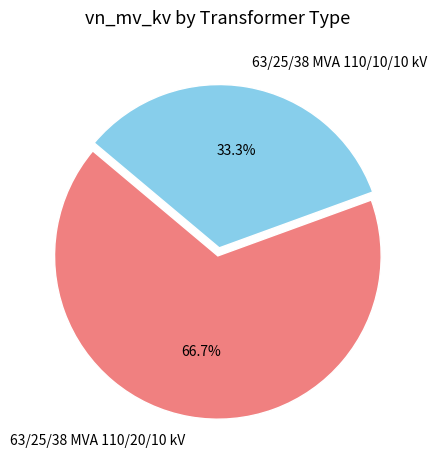

Between 63/25/38 MVA 110/20/10 kV and 63/25/38 MVA 110/10/10 kV, which is larger?

63/25/38 MVA 110/20/10 kV